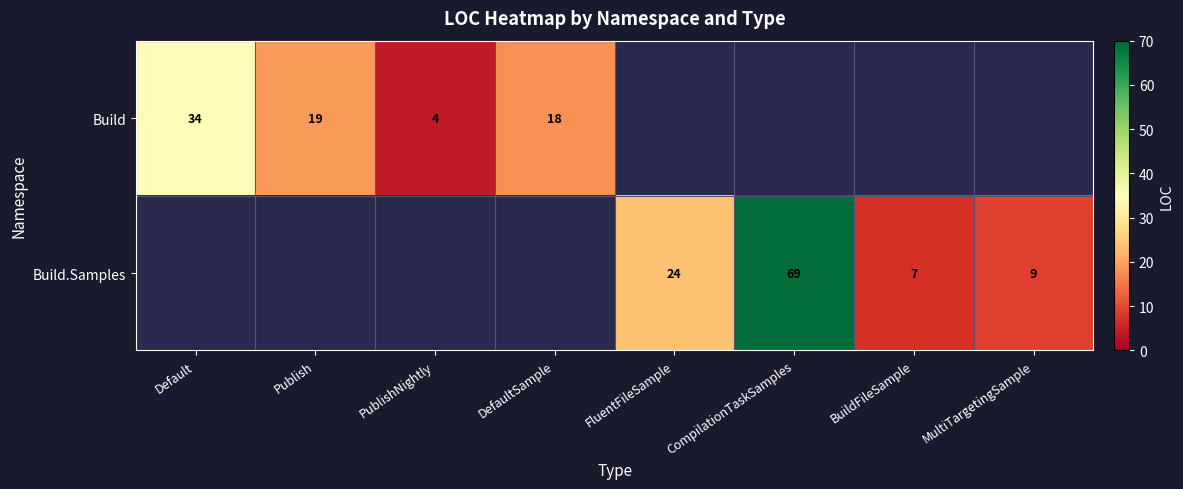

The value of Build.Samples at MultiTargetingSample is 16. True or false?

False